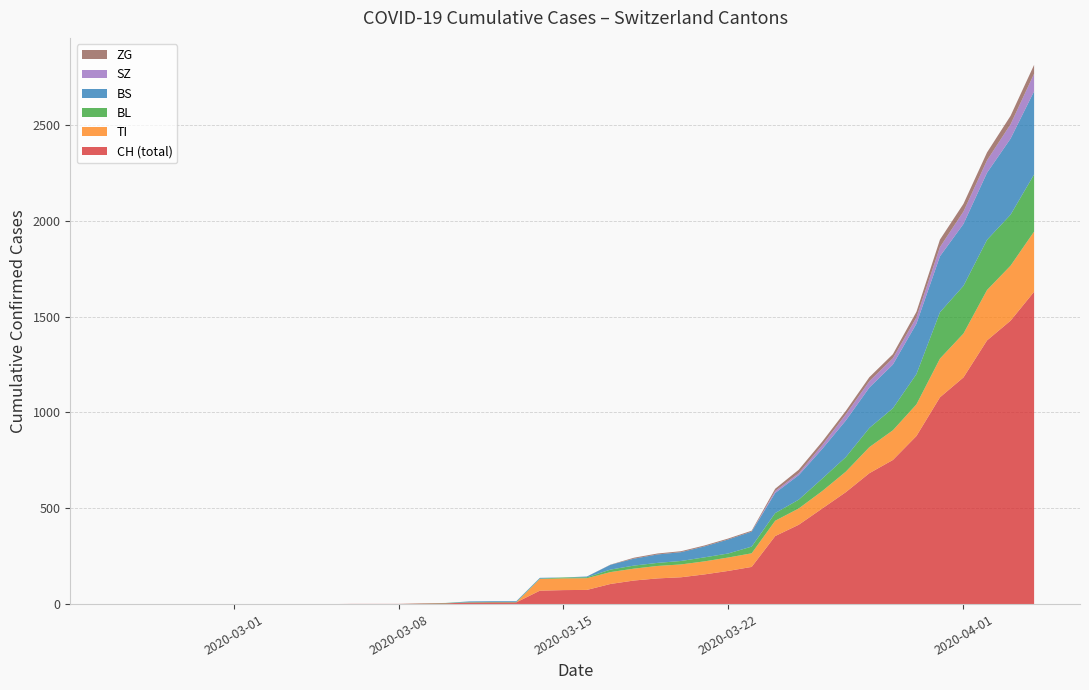

What is the maximum value for CH (total)?

1630